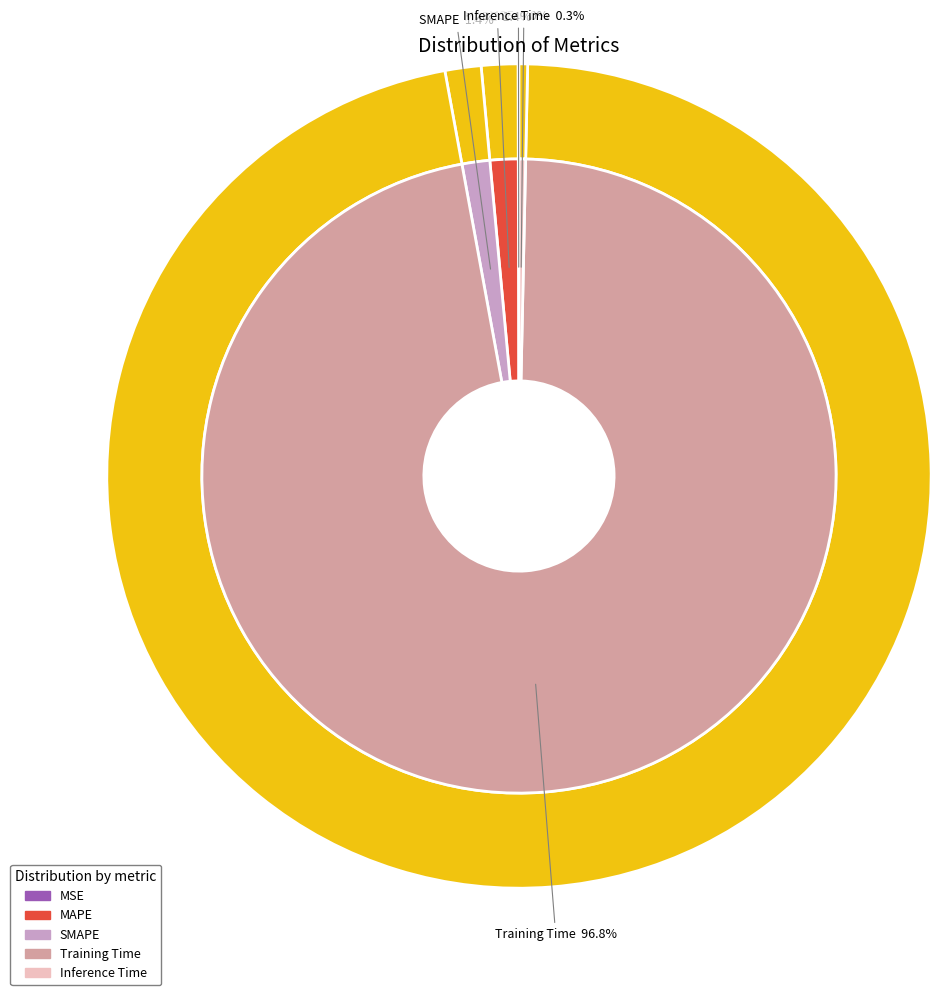

Rank the categories by value from lowest to highest.

MSE, Inference Time, SMAPE, MAPE, Training Time